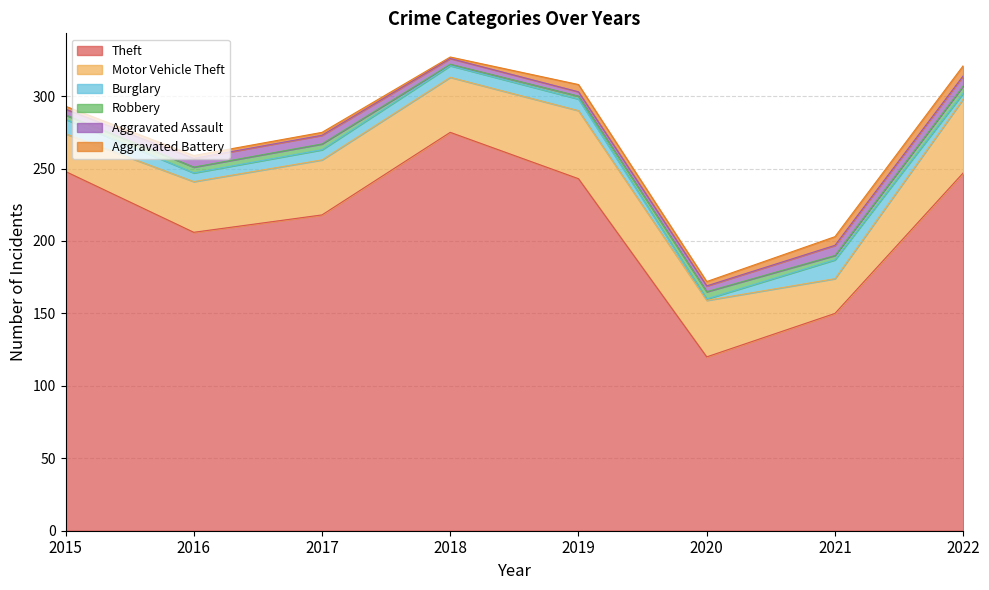

True or false: Aggravated Battery and Aggravated Assault cross at least once.

True